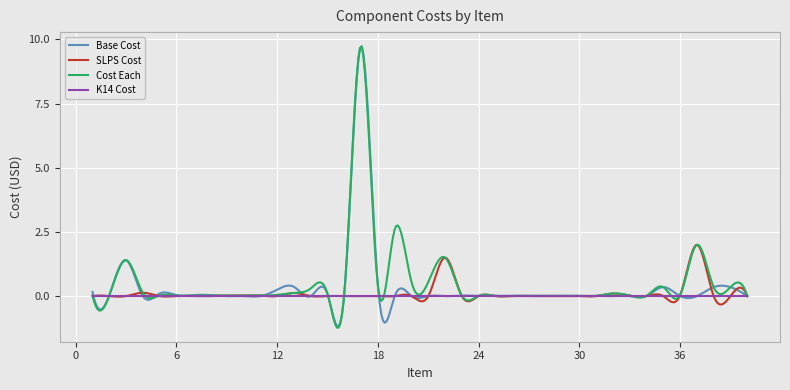

What is the maximum value shown in the chart?

9.7